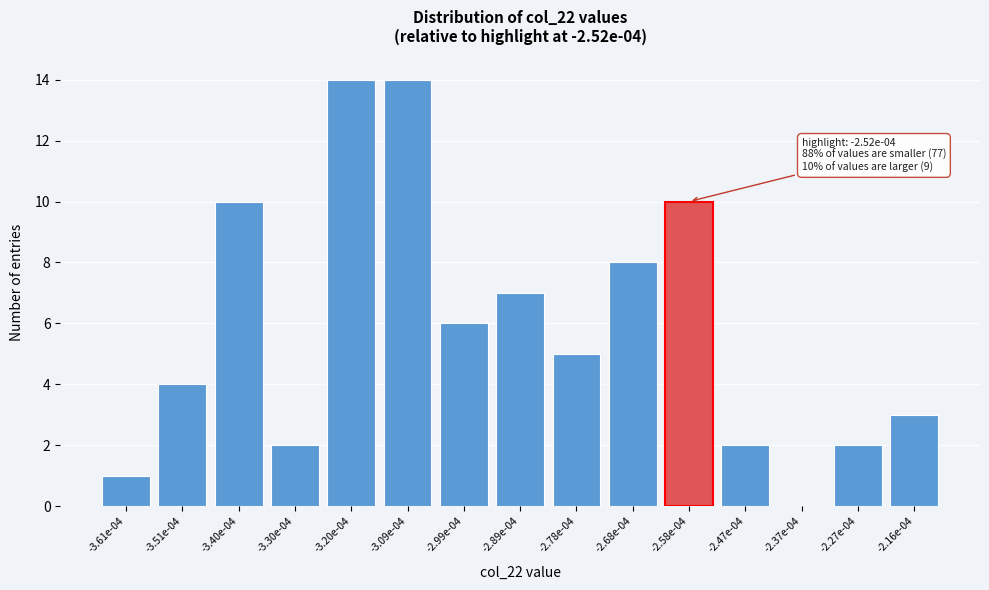

Reading left to right, extract all data points from this chart.

-3.61e-04=1	-3.51e-04=4	-3.40e-04=10	-3.30e-04=2	-3.20e-04=14	-3.09e-04=14	-2.99e-04=6	-2.89e-04=7	-2.78e-04=5	-2.68e-04=8	-2.58e-04=10	-2.47e-04=2	-2.37e-04=0	-2.27e-04=2	-2.16e-04=3